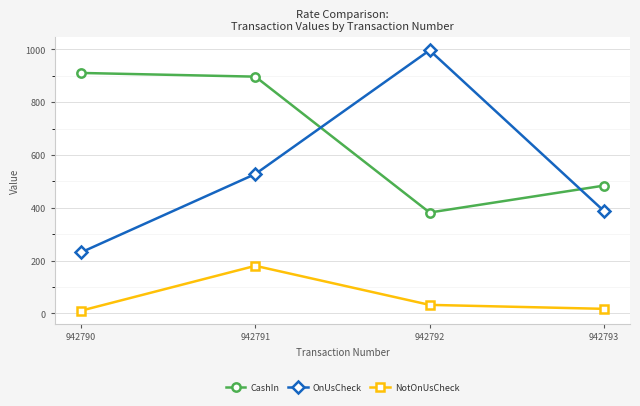

Count the number of categories in the chart.

4